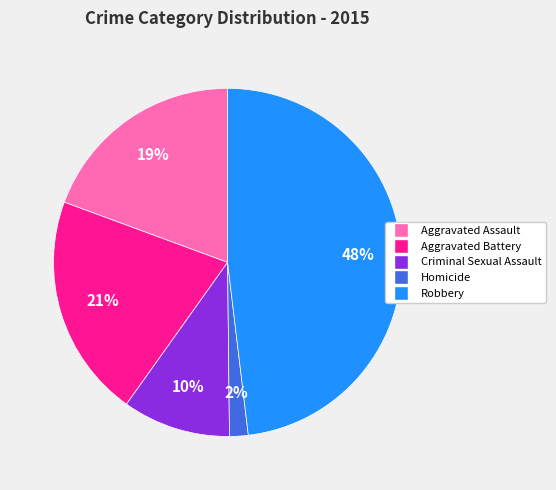

Between Robbery and Aggravated Assault, which is larger?

Robbery